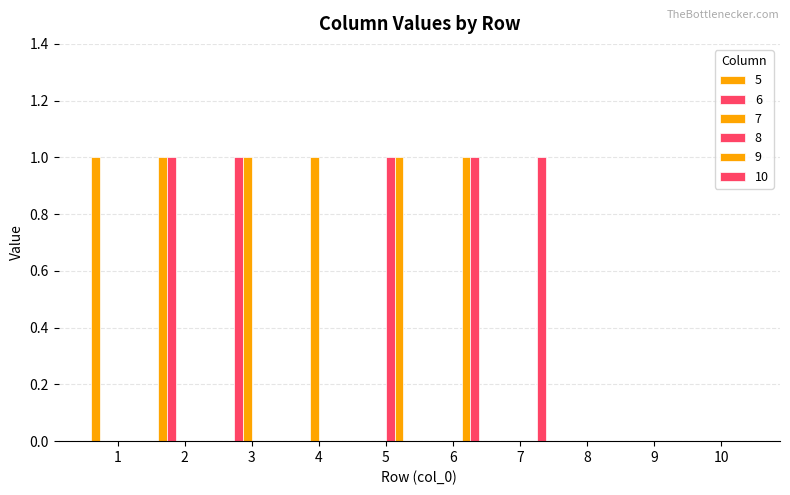

True or false: 10 has a value of 0 at 10.

True